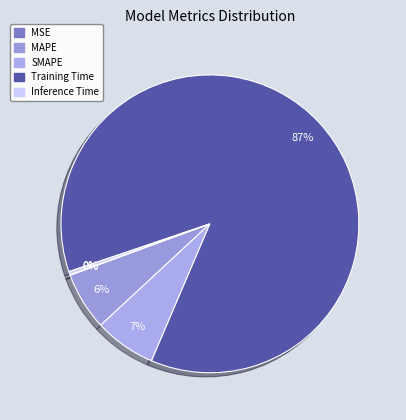

How many segments does this pie chart have?

5